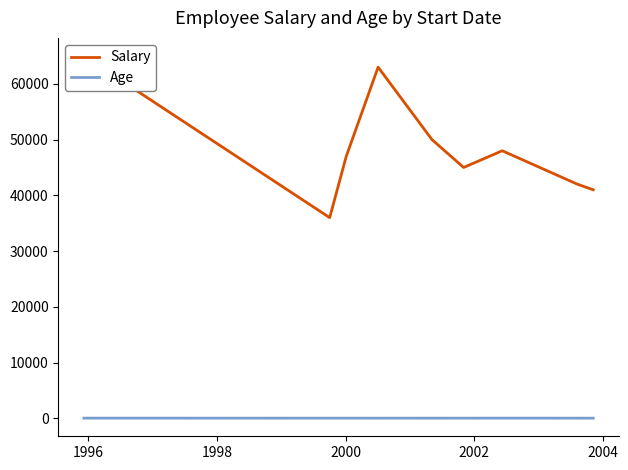

What is the difference between the Salary values at 1996 and 1998?

11000